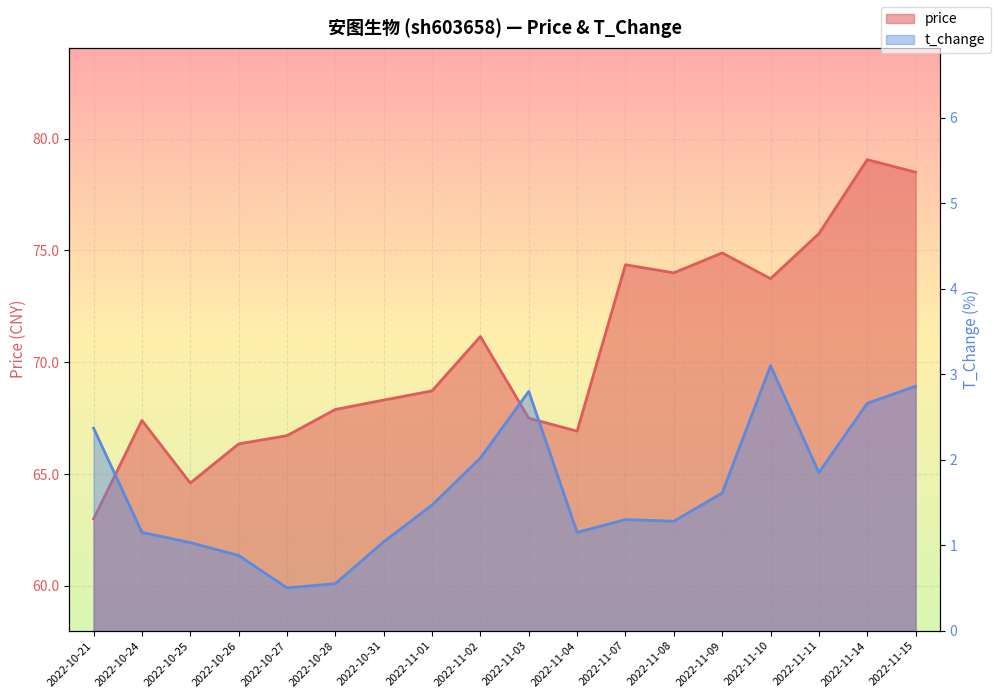

Which series has the largest total across all categories?

price